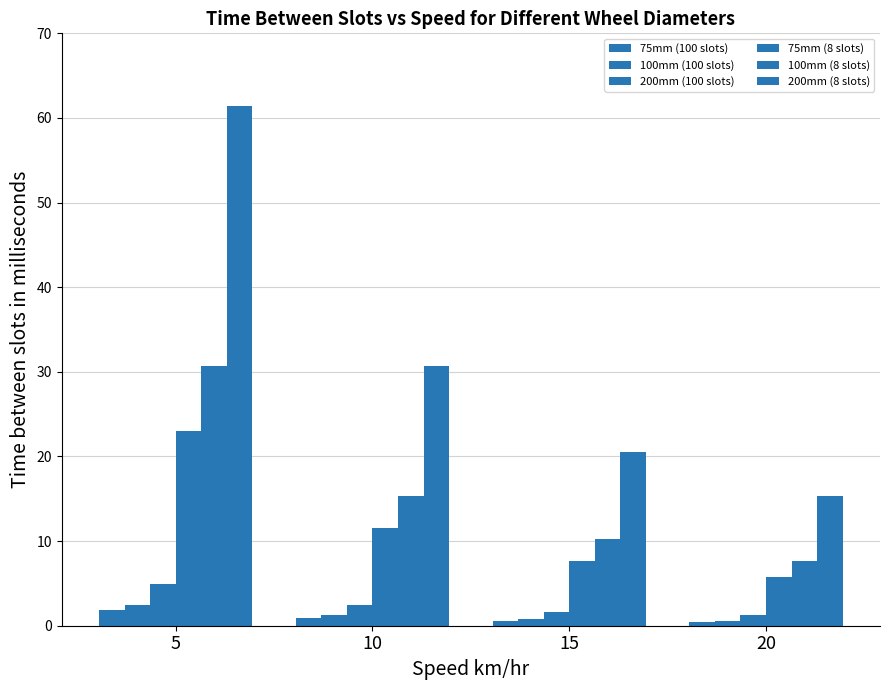

How many bars are there in each group?

6